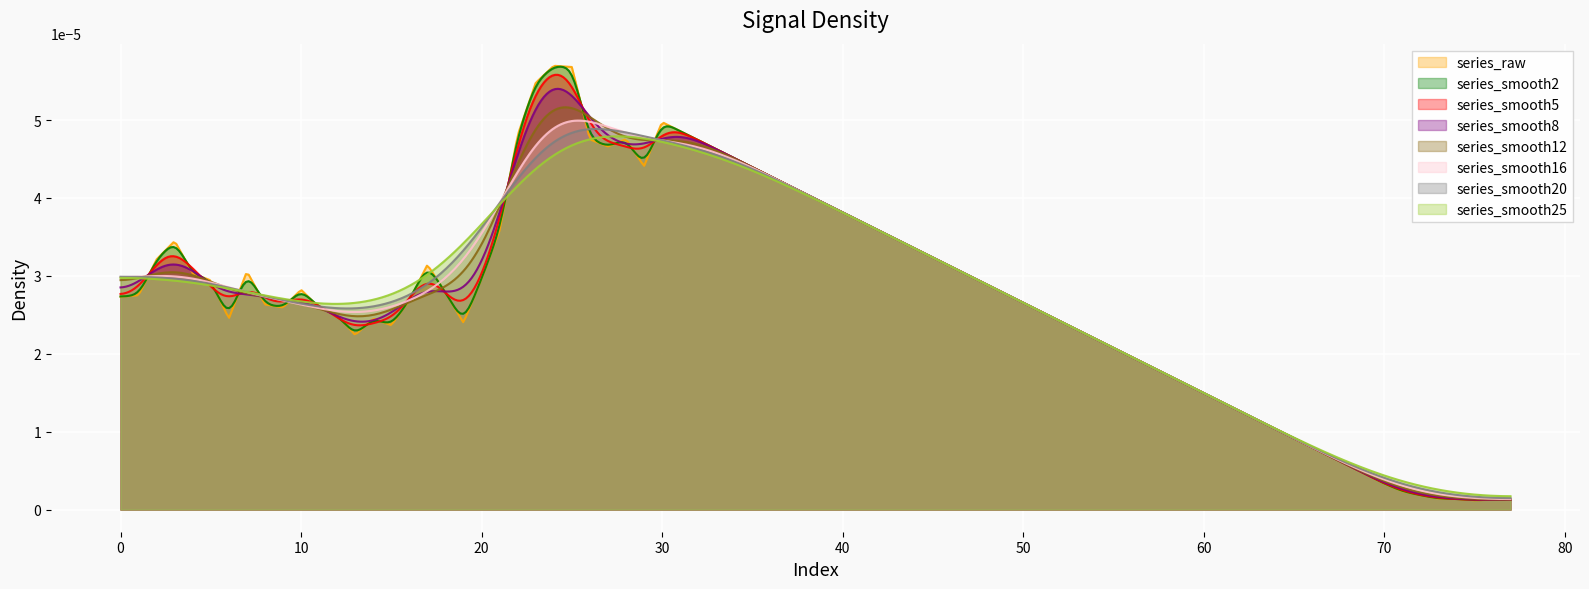

Which series has the largest range (max minus min)?

series_raw